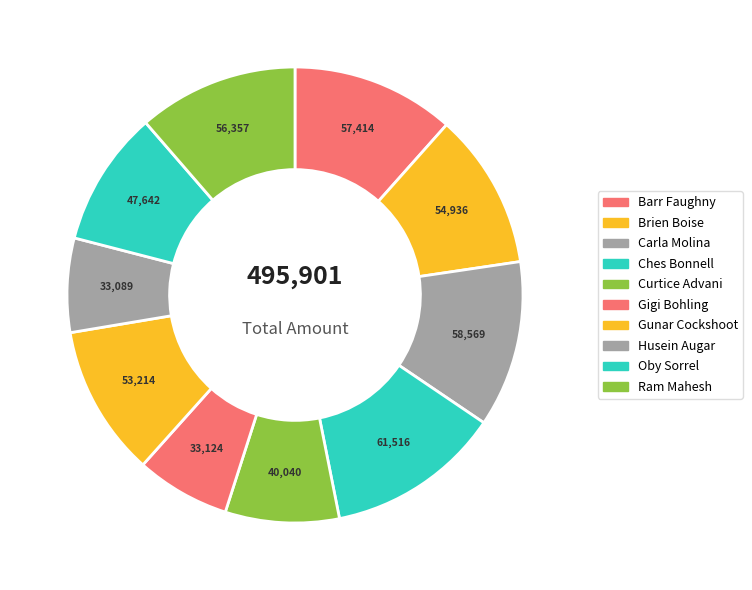

What is the largest slice in the pie chart?

Ches Bonnell